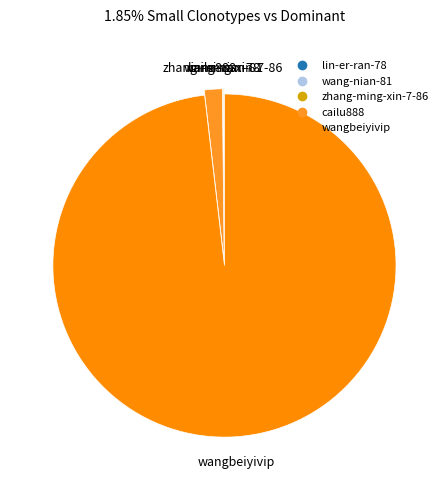

Which category has the biggest portion of the pie?

wangbeiyivip